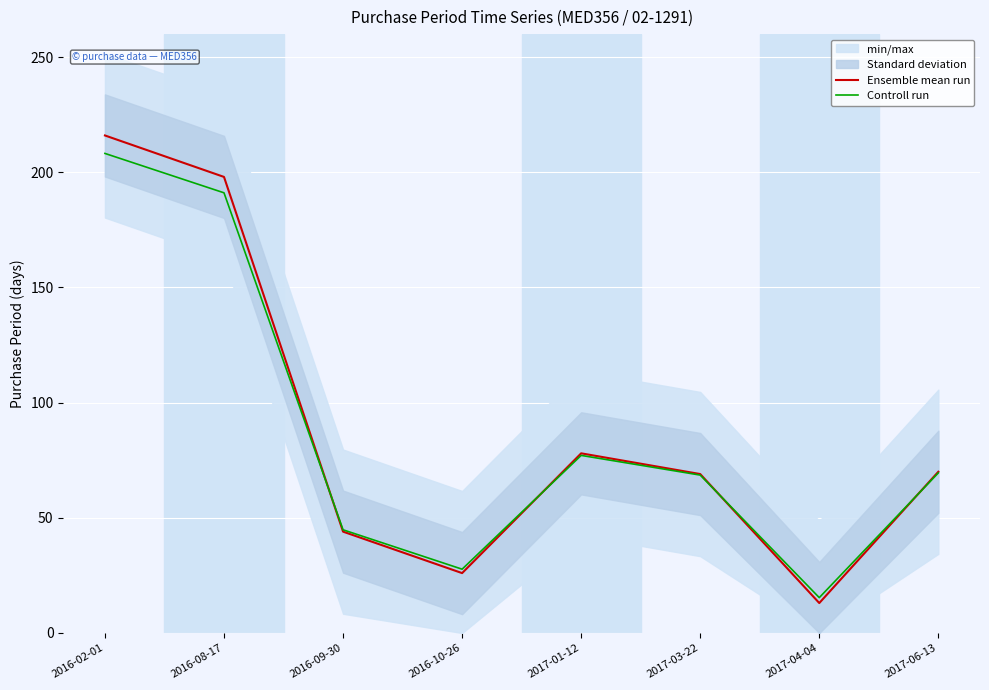

At which category does Controll run reach its first local valley?

2016-10-26